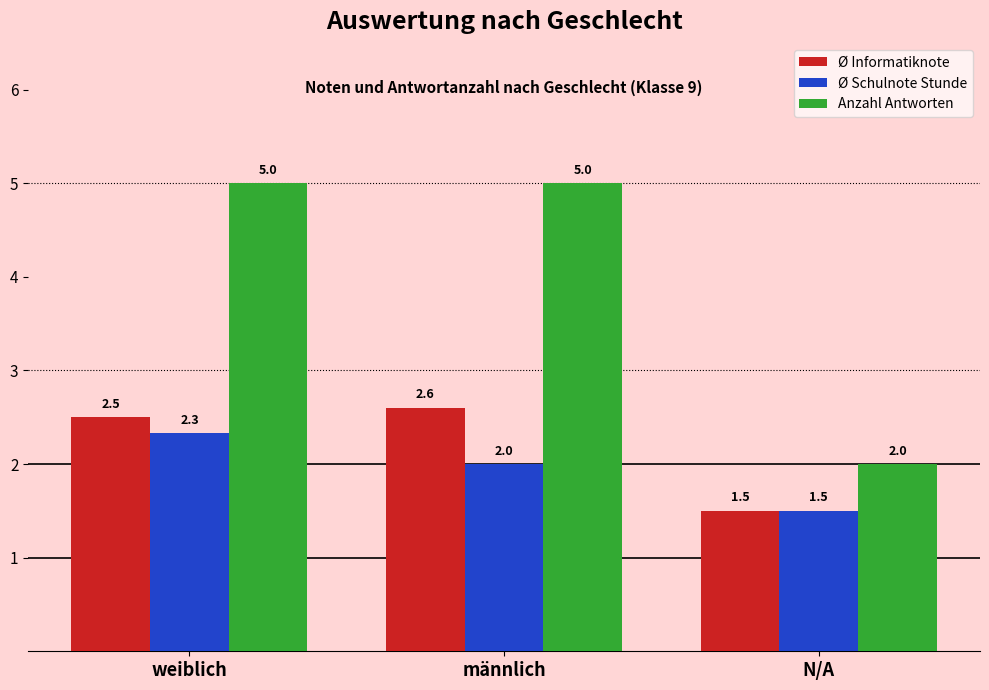

Where does the Ø Informatiknote series first go above 2?

weiblich